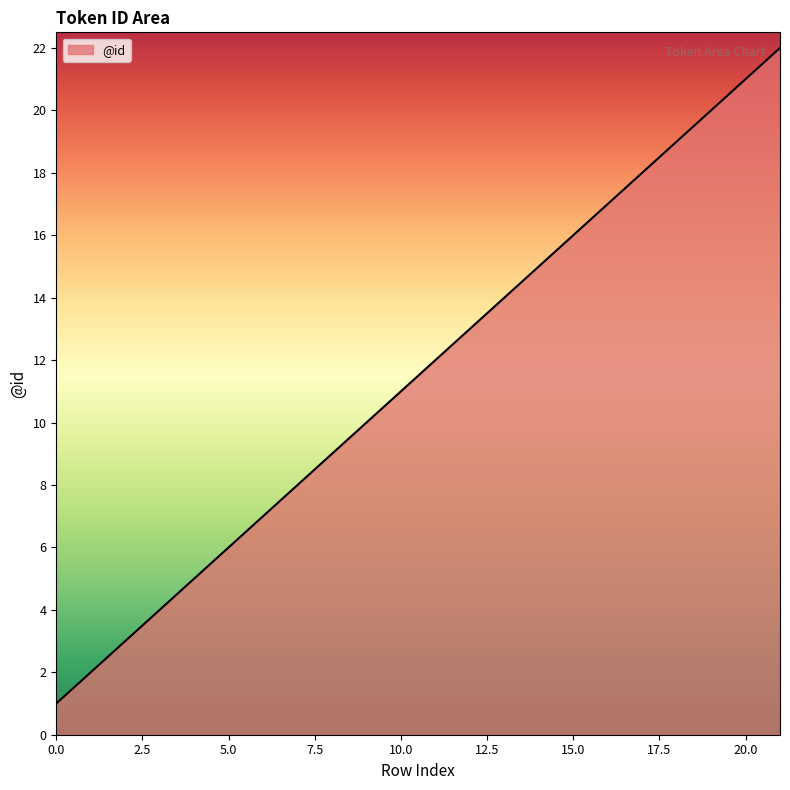

How many distinct data groups are displayed?

1